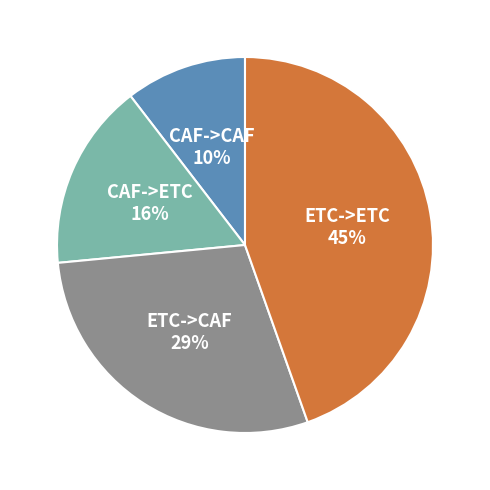

Does any single category account for the majority?

No